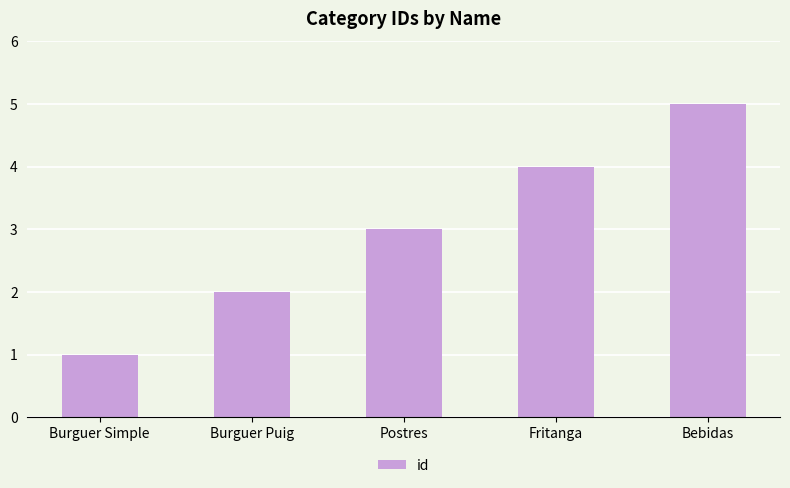

Which label corresponds to the smallest value in the chart?

Burguer Simple